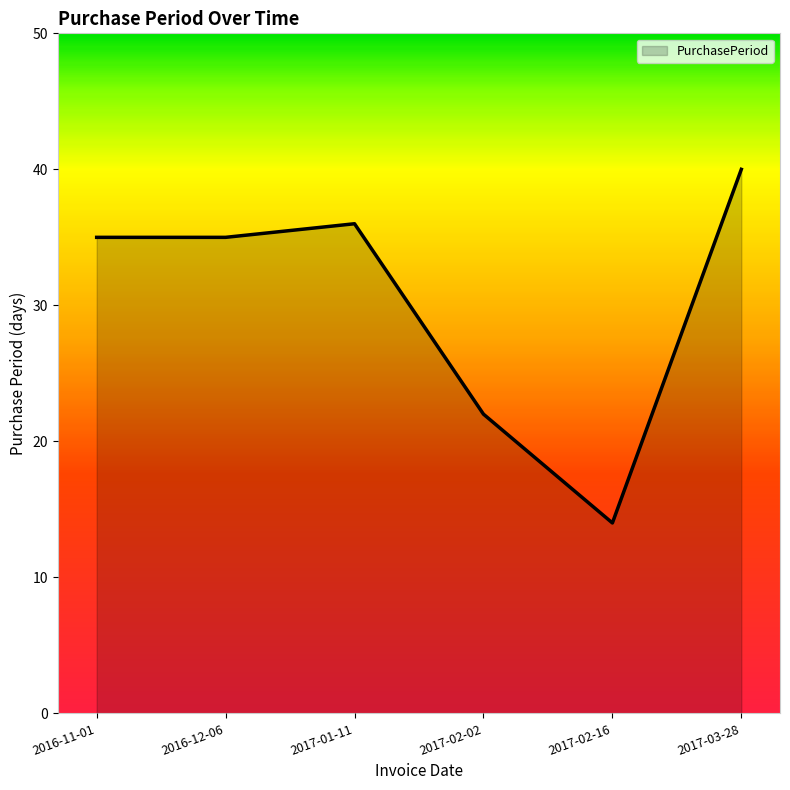

Where is the first local maximum?

2017-01-11